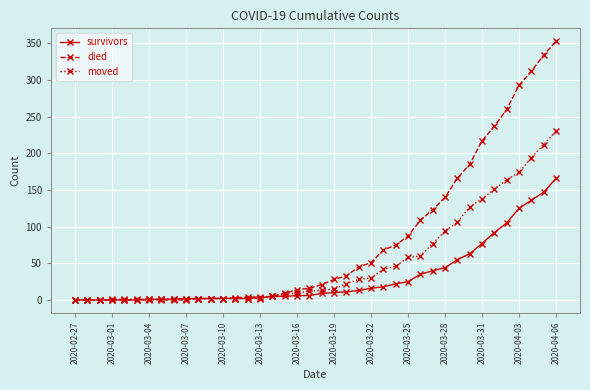

What is the average value of the moved series?

51